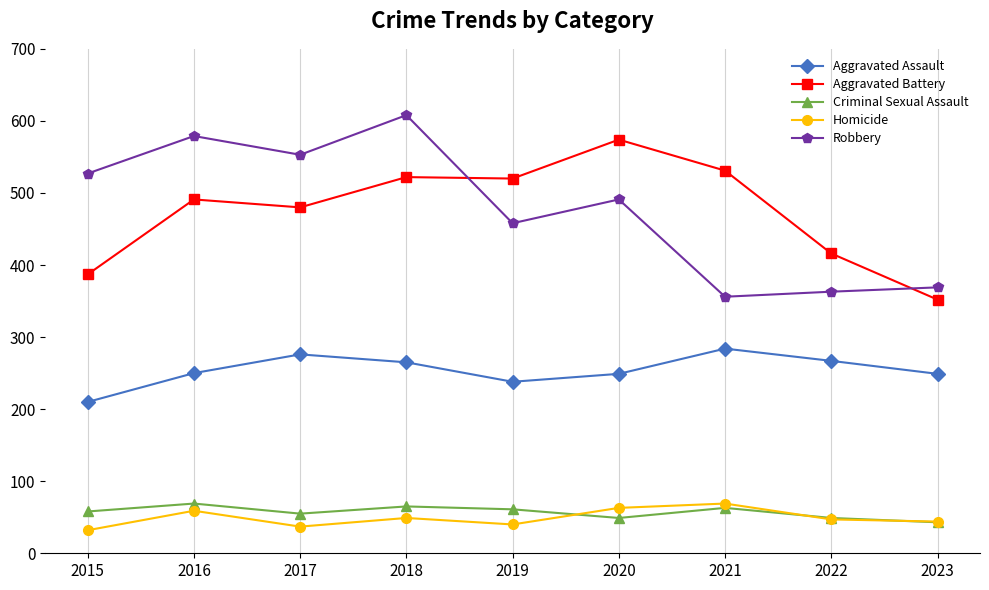

True or false: Aggravated Assault has a value of 401 at 2018.

False